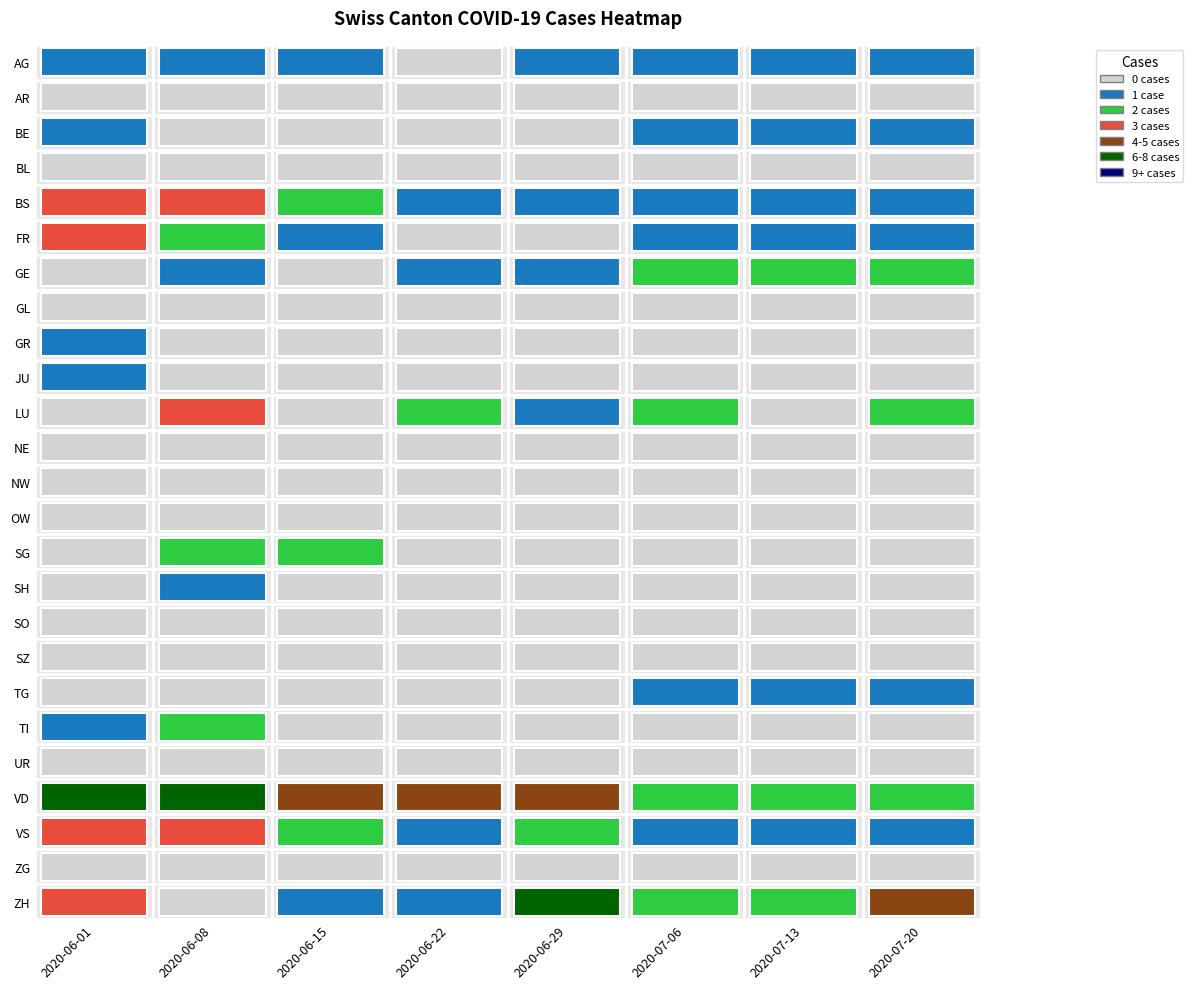

True or false: SG has a value of 0 at BL.

True